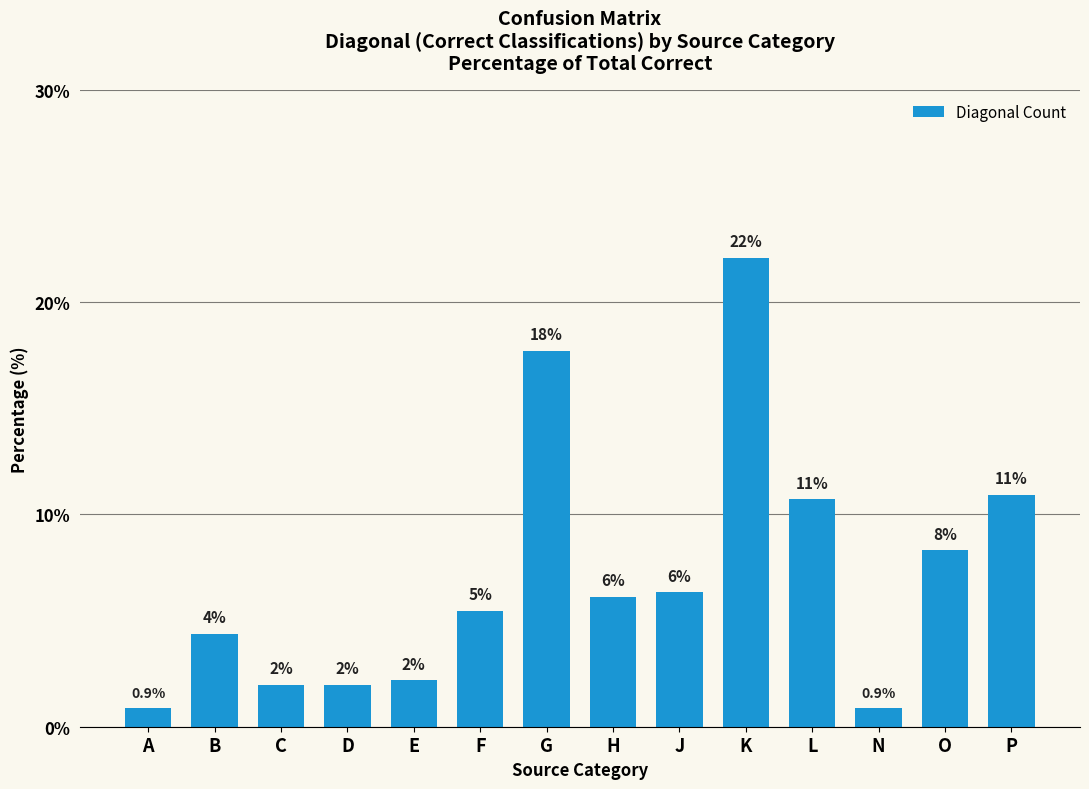

What is the change in value from E to O?

+6.1